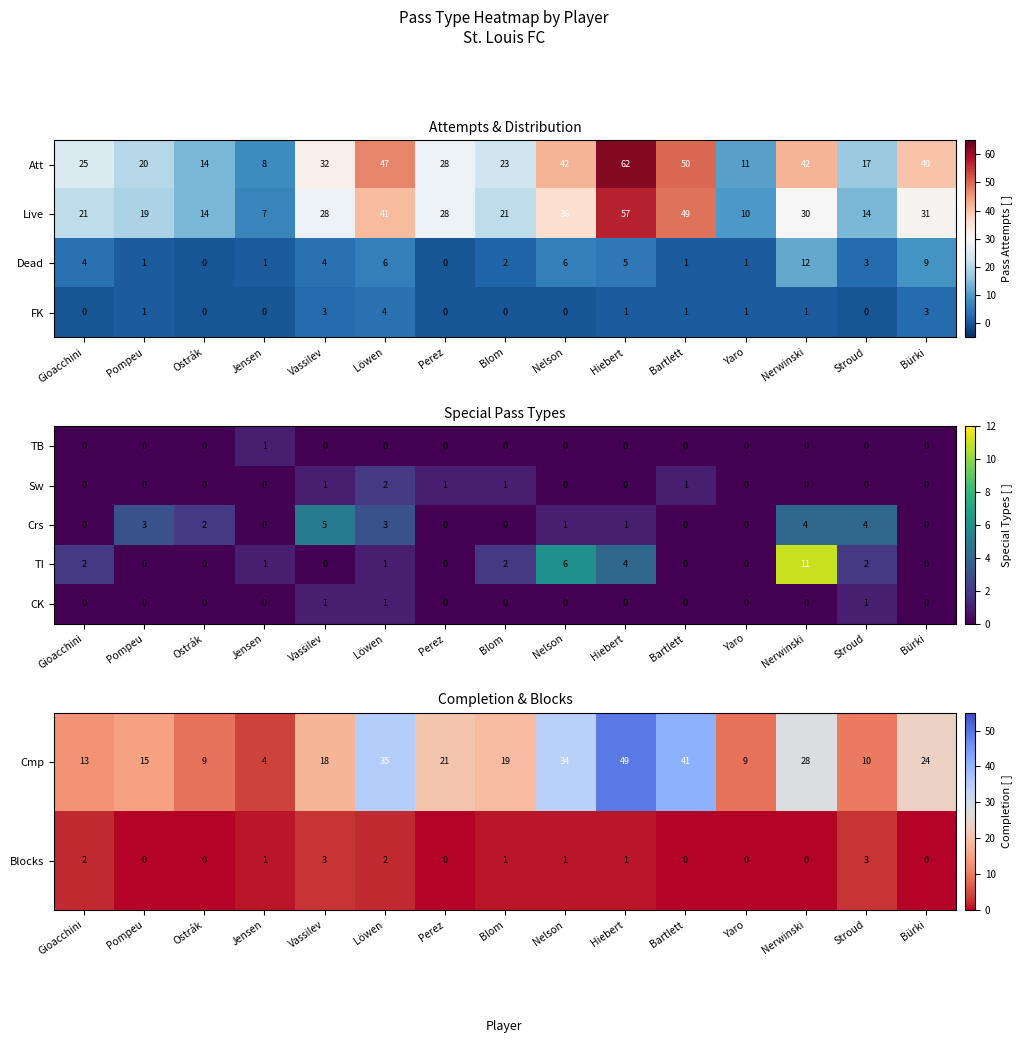

How many values in TB are above zero?

1